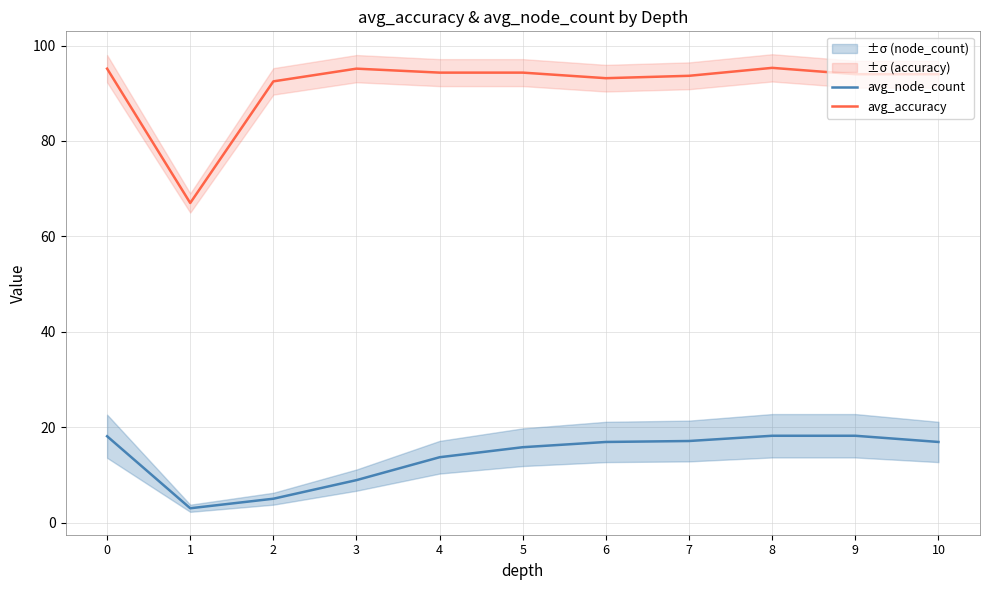

Reading left to right, list all the values displayed in this chart.

avg_node_count: 18.1	3.0	5.0	8.9	13.7	15.8	16.9	17.1	18.2	18.2	16.9
avg_accuracy: 95.2	67.0	92.5	95.2	94.3	94.3	93.2	93.7	95.3	94.0	94.0